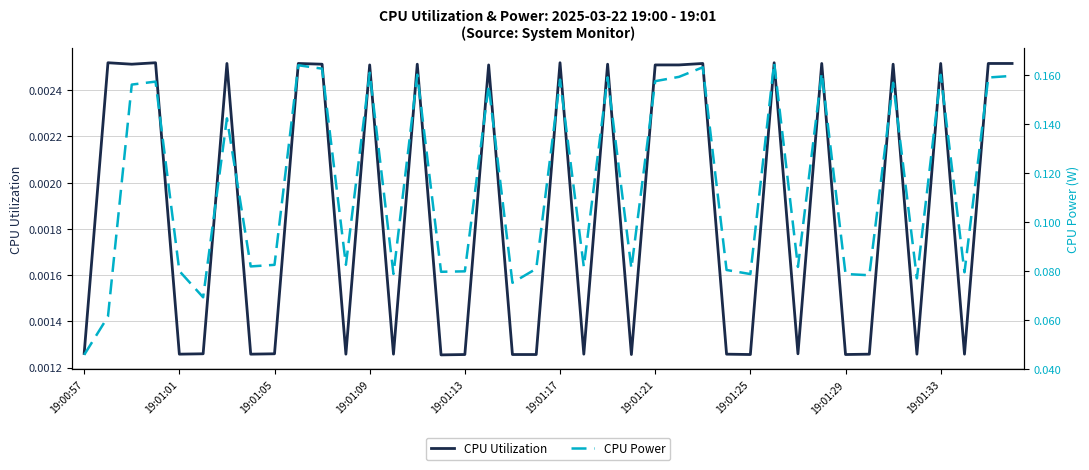

How many interior local peaks does the CPU Power series have?

13